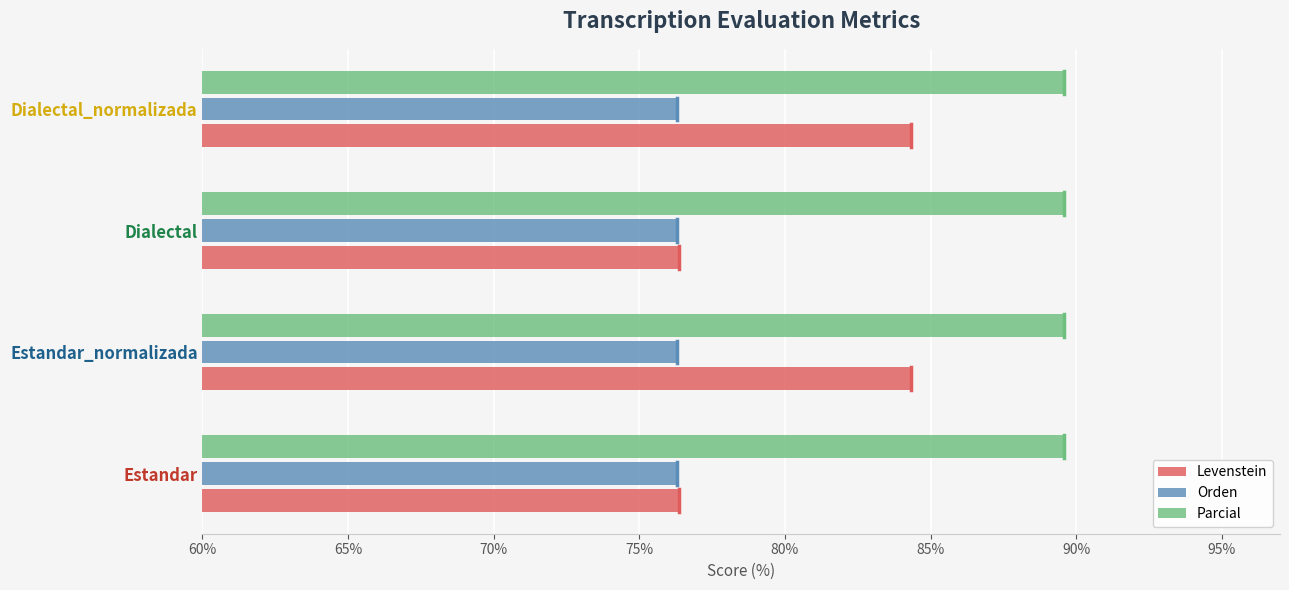

What is the difference between the second highest and second lowest values in the Levenstein series?

8.0